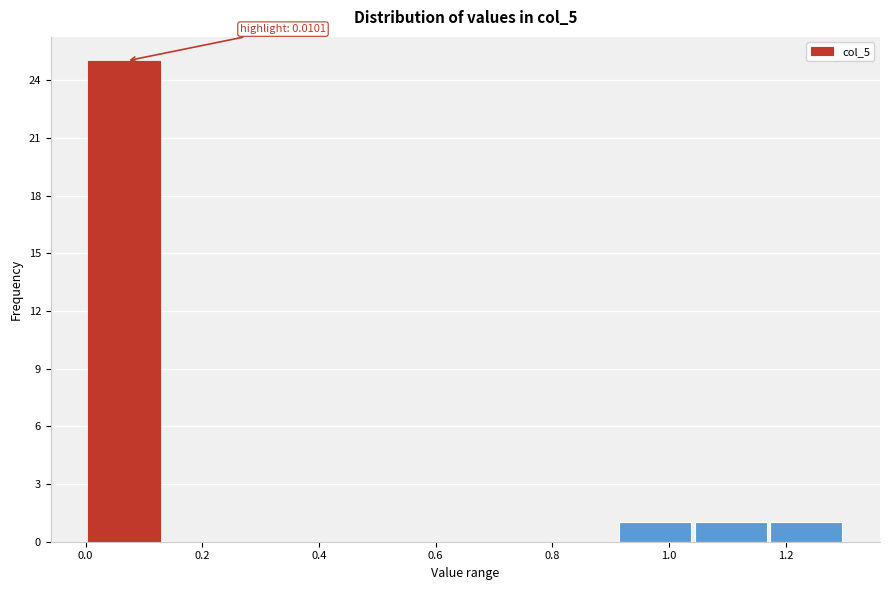

Over which range of the x-axis is the bar tallest?

0.00 to 0.14